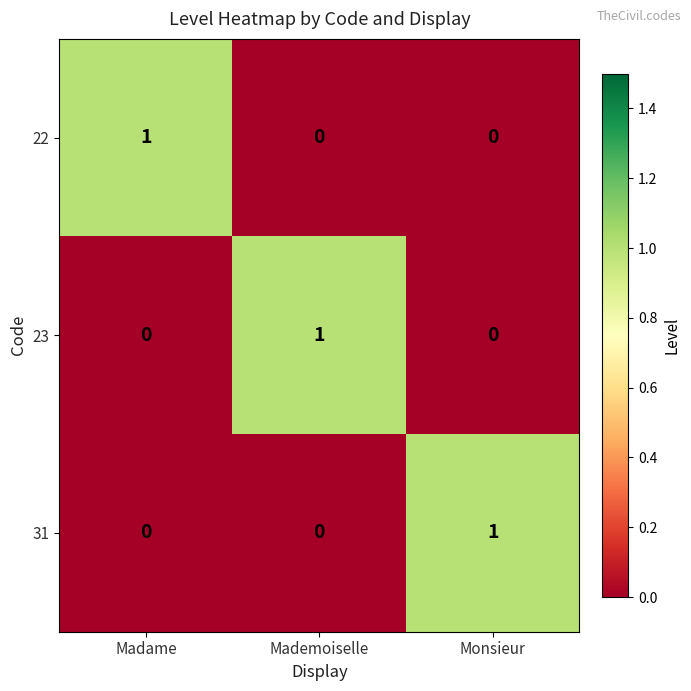

Reading left to right, what are all the values shown in this chart?

22: Madame=1	Mademoiselle=0	Monsieur=0
23: Madame=0	Mademoiselle=1	Monsieur=0
31: Madame=0	Mademoiselle=0	Monsieur=1